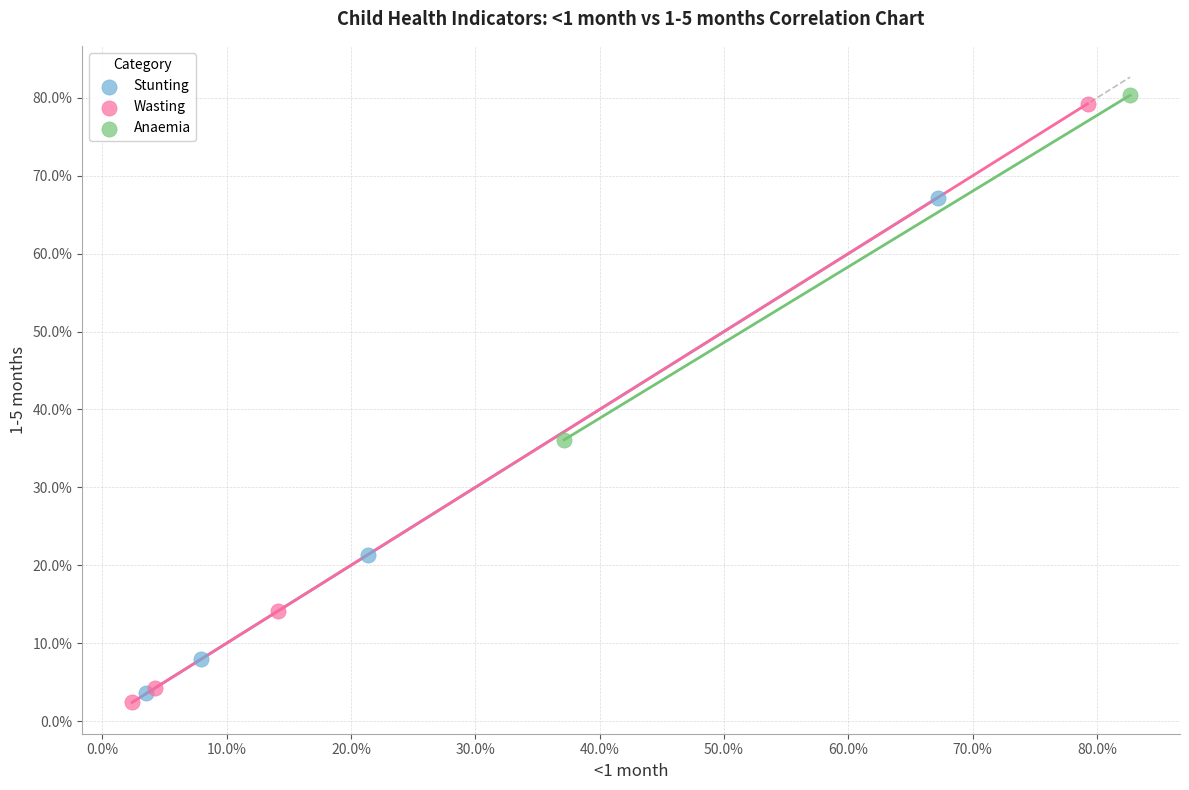

Which series reaches the minimum Y coordinate?

Wasting